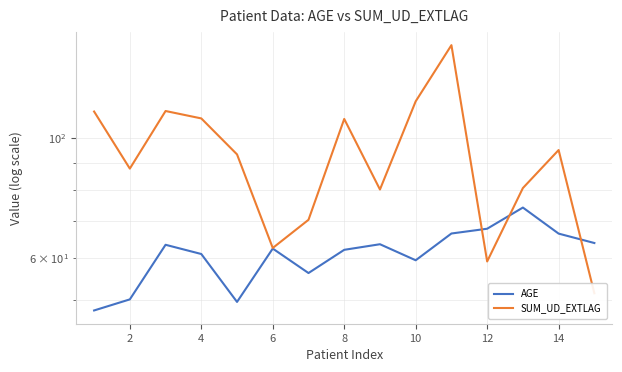

Is this an area chart (filled region under the line)?

No